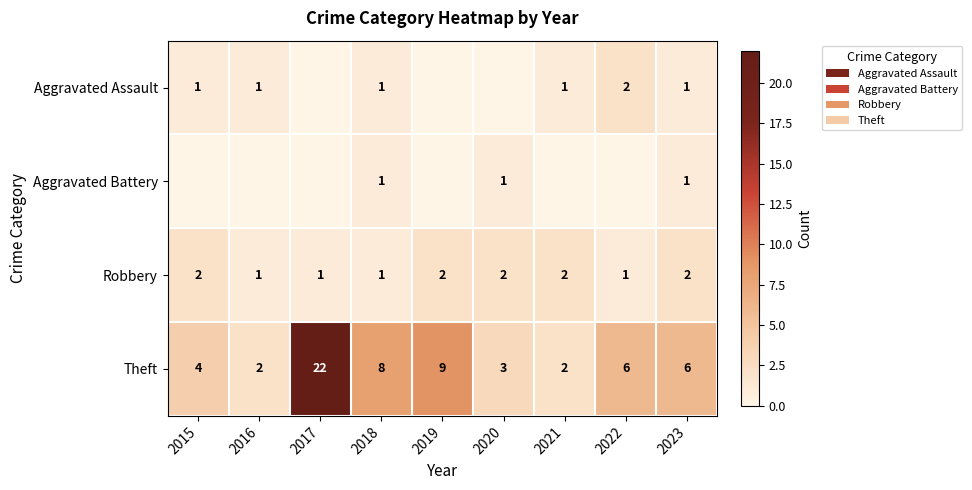

Which category has the highest value across all series?

2017